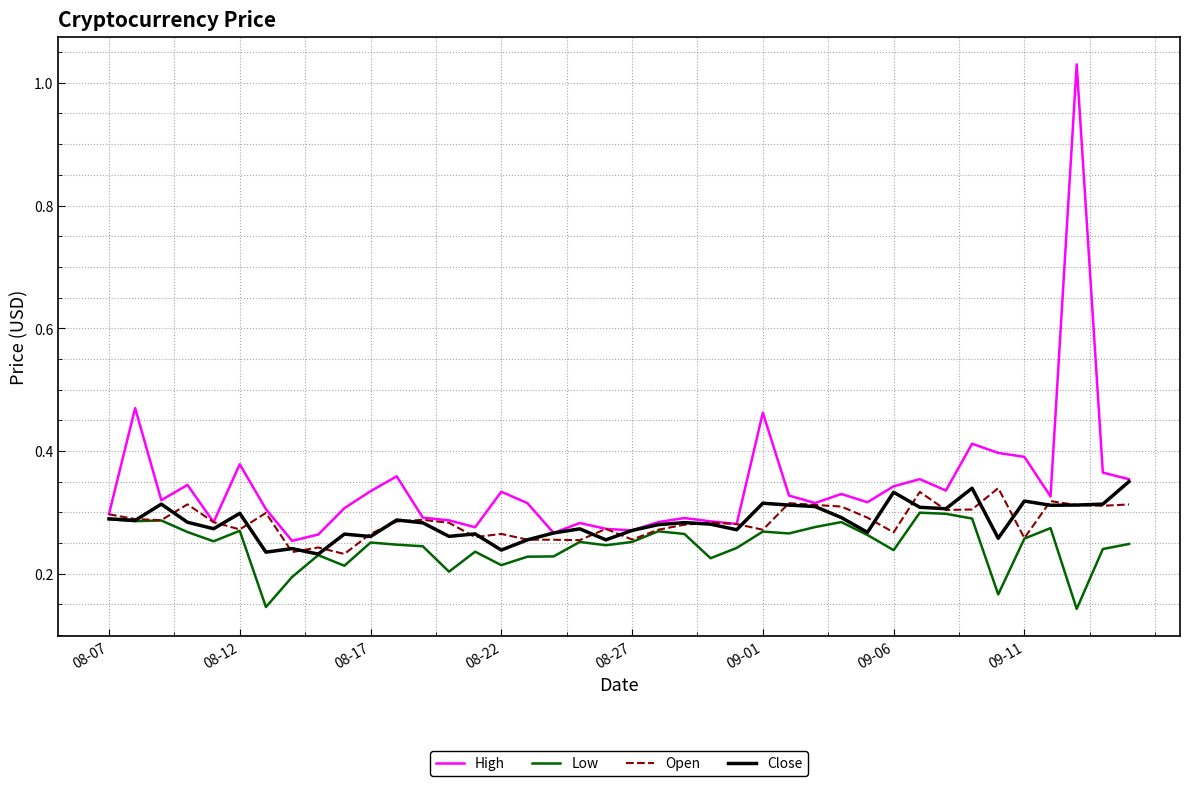

Which series has the largest total across all categories?

High